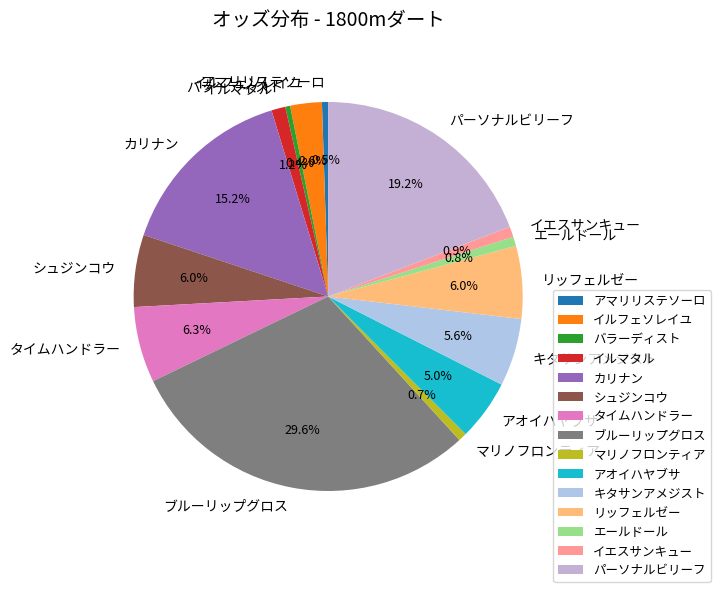

How many slices are in this pie chart?

15